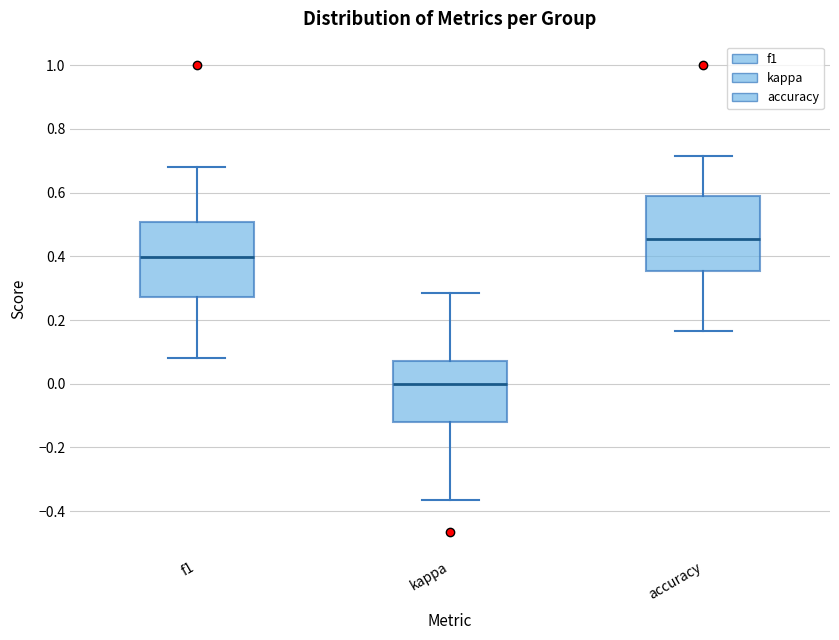

Reading left to right, transcribe this box plot: for each box, give where its median line is, the range the box spans, and where its two whiskers end, as read against the y-axis. The values are not printed on the chart, so give them approximately, as read against the axis.

f1: median 0.40, box 0.28 to 0.50, whiskers 0.08 to 0.68
kappa: median 0.00, box -0.12 to 0.08, whiskers -0.36 to 0.28
accuracy: median 0.46, box 0.36 to 0.58, whiskers 0.16 to 0.72